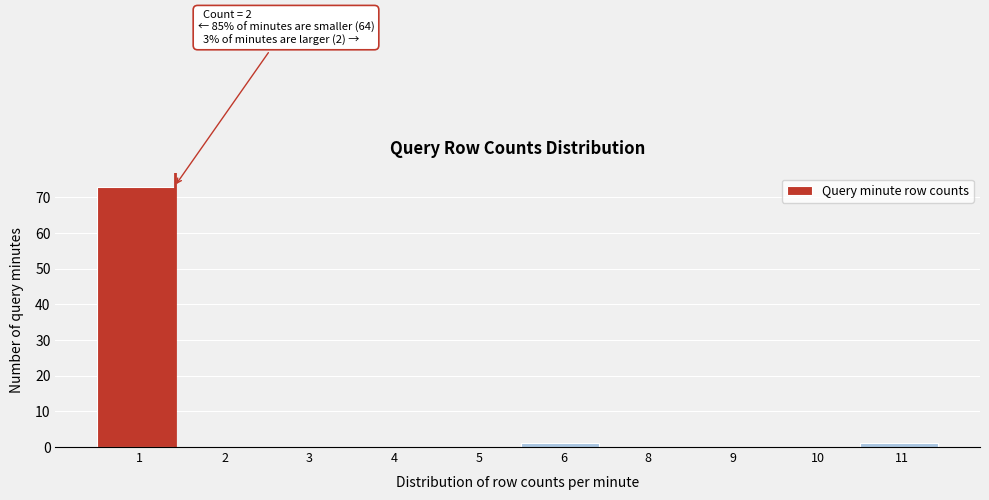

Reading left to right, extract all data points from this chart.

1=73	2=0	3=0	4=0	5=0	6=1	8=0	9=0	10=0	11=1